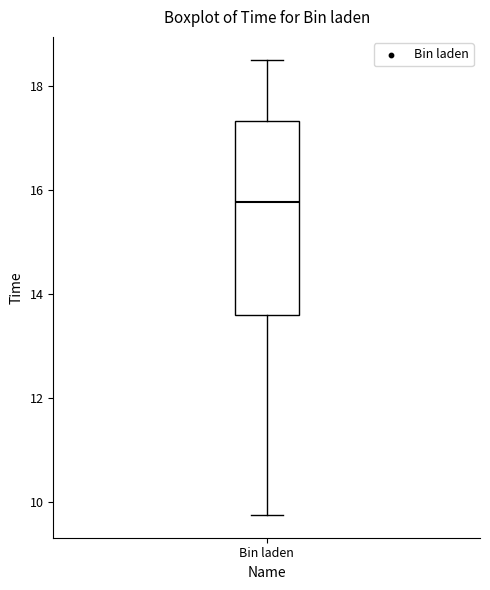

Where does the upper whisker of the box for Bin laden end on the y-axis? The values are not printed on the chart, so give them approximately, as read against the axis.

18.6